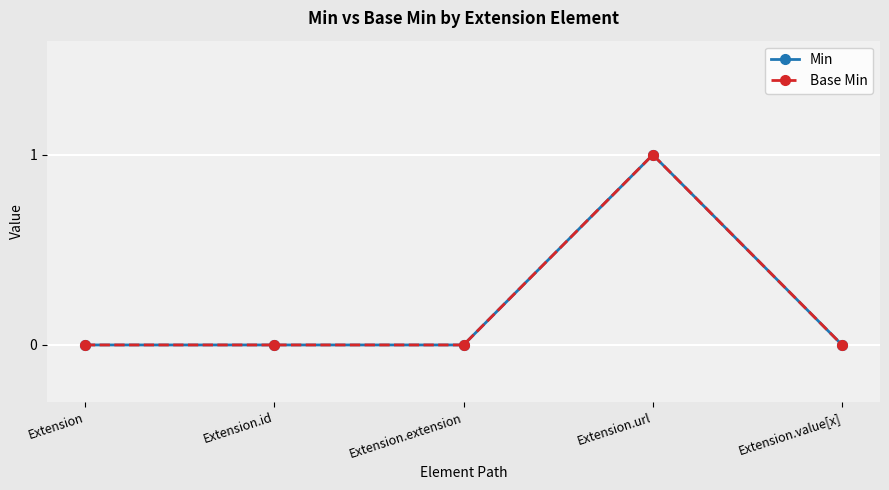

What are all the series names shown in the legend?

Min, Base Min